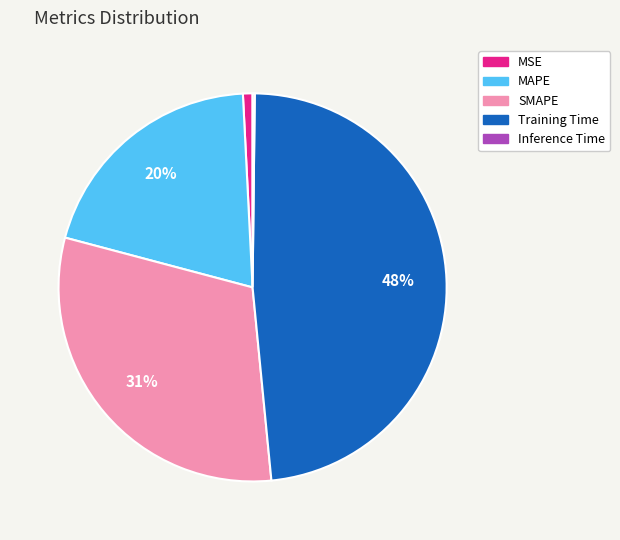

Do MSE and Training Time together represent more than half of the pie?

No